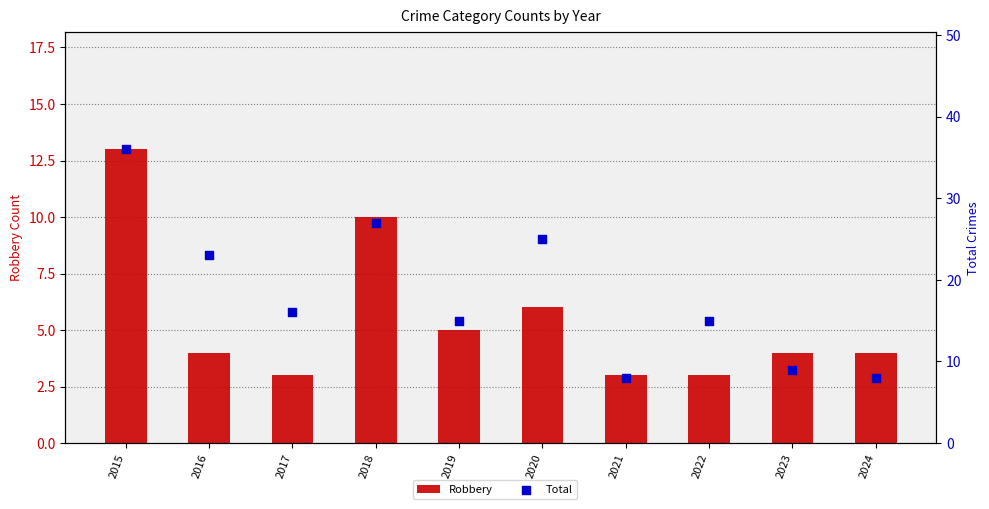

Which series reaches the maximum Y coordinate?

Total